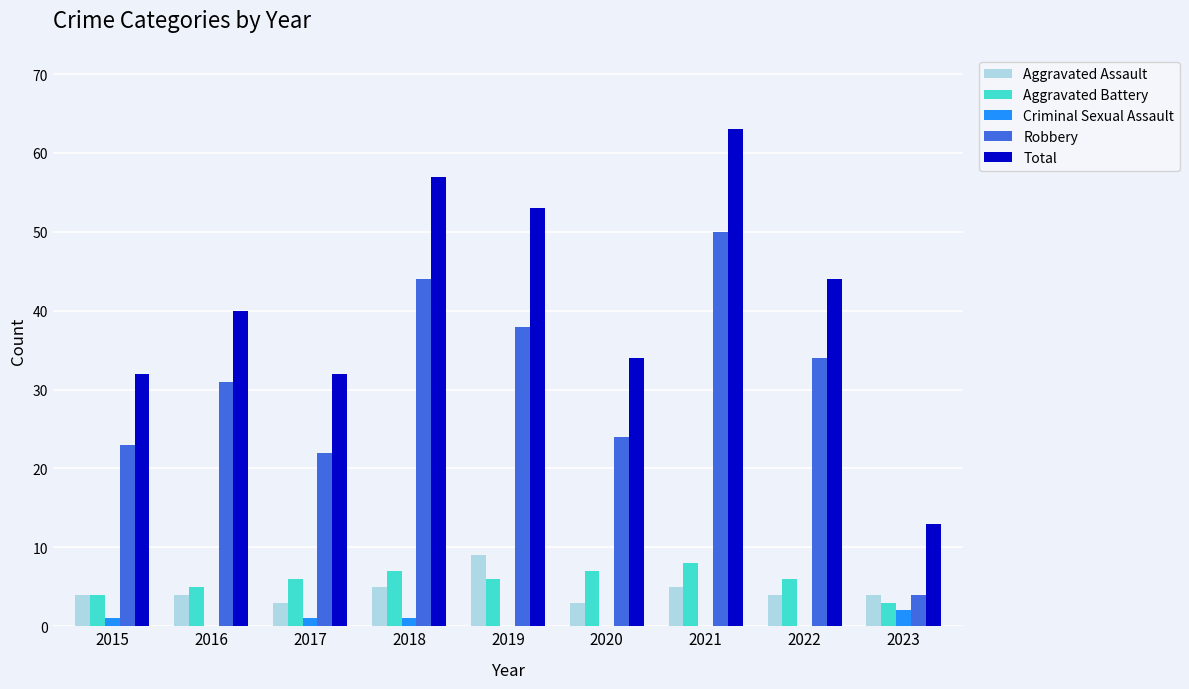

The Aggravated Assault series shows 4 at 2022. True or false?

True